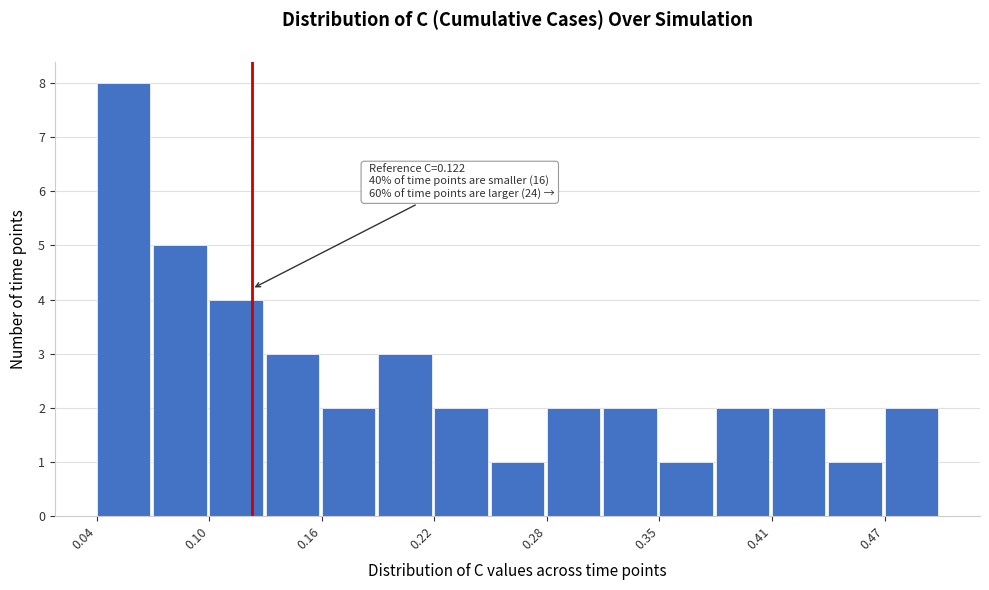

Read against the x-axis, roughly where is the centre of the tallest bar?

0.05